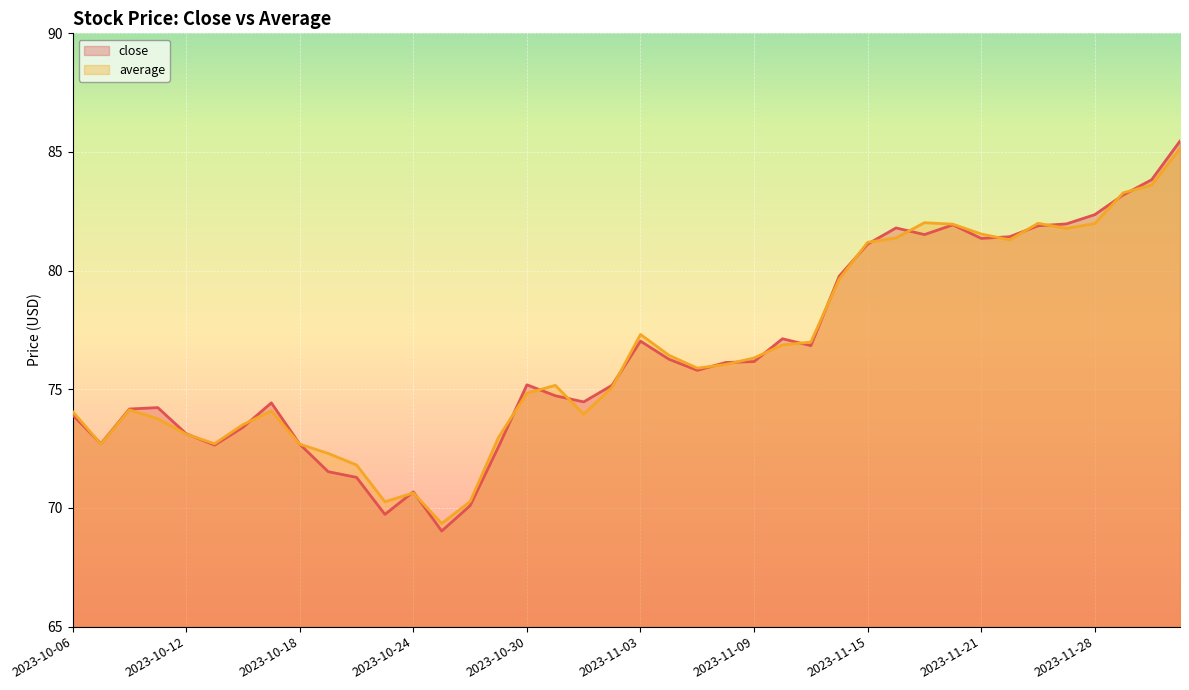

What is the sum of the close values at 2023-11-21 and 2023-10-06?

155.3